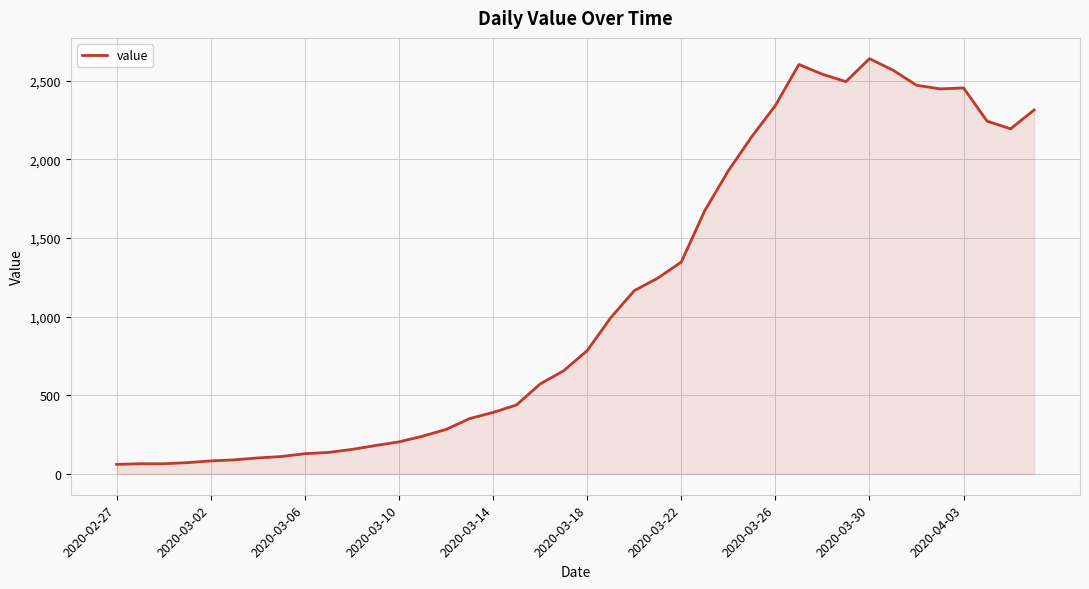

What is the maximum value shown in the chart?

2640